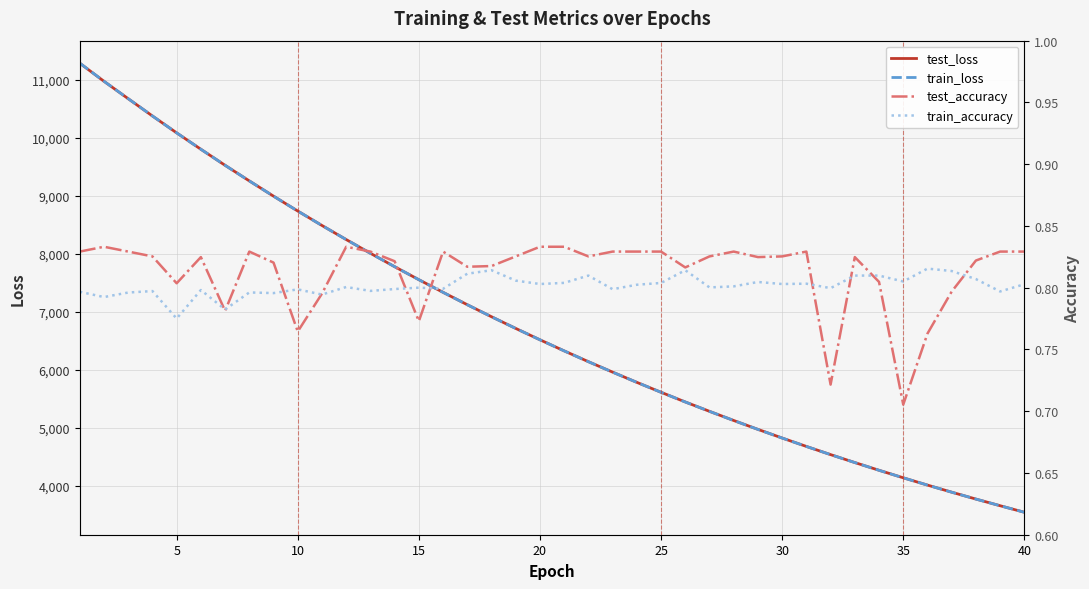

What are all the series names shown in the legend?

test_loss, train_loss, test_accuracy, train_accuracy